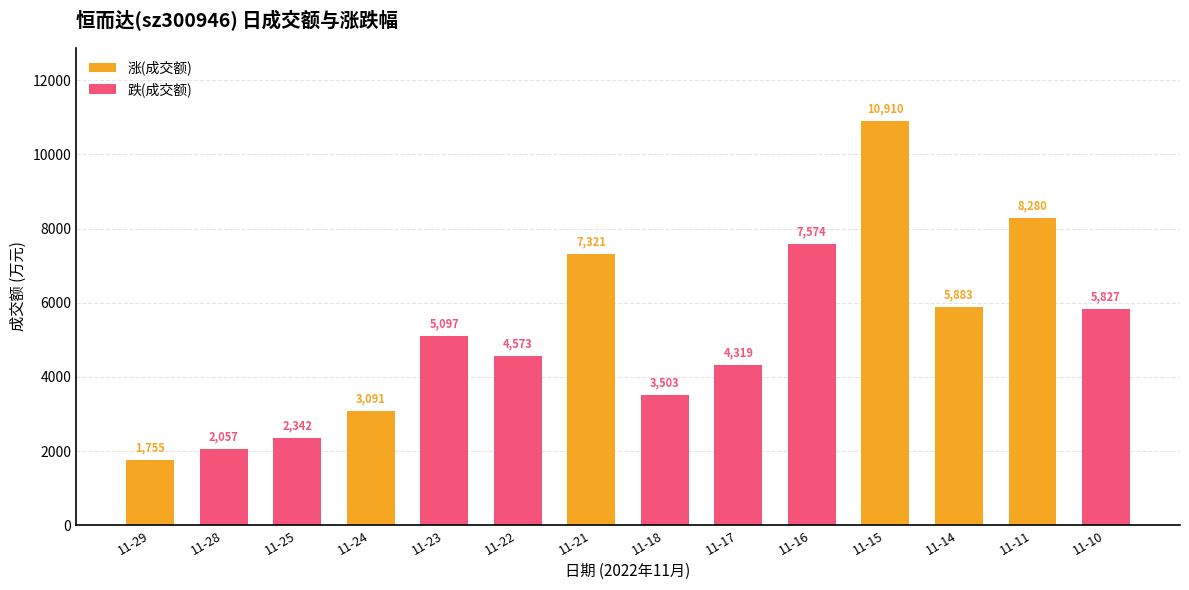

The value of 涨(成交额) at 11-28 is 4636. True or false?

False